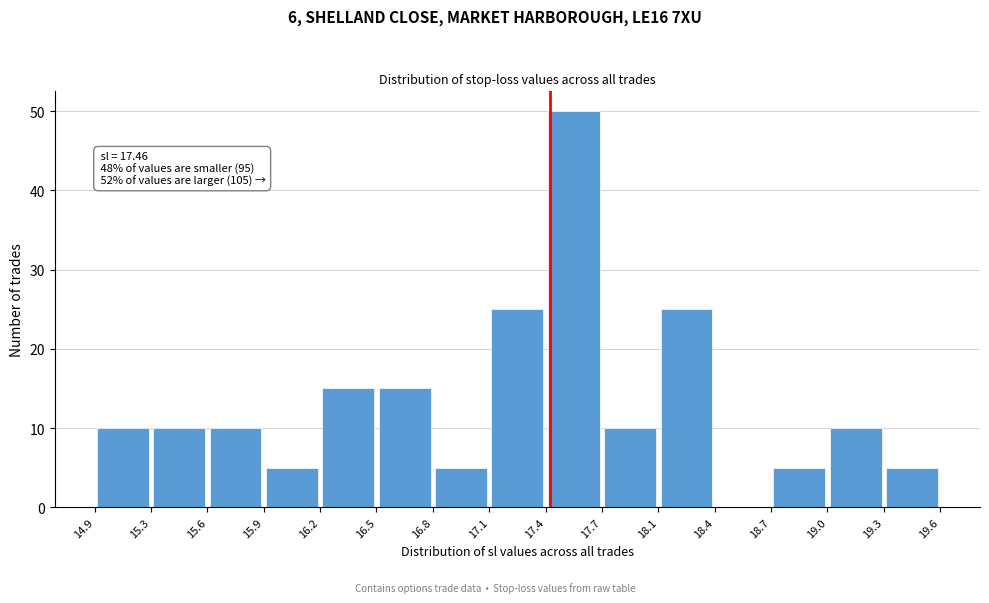

Which range on the x-axis has the tallest bar?

17.4 to 17.7